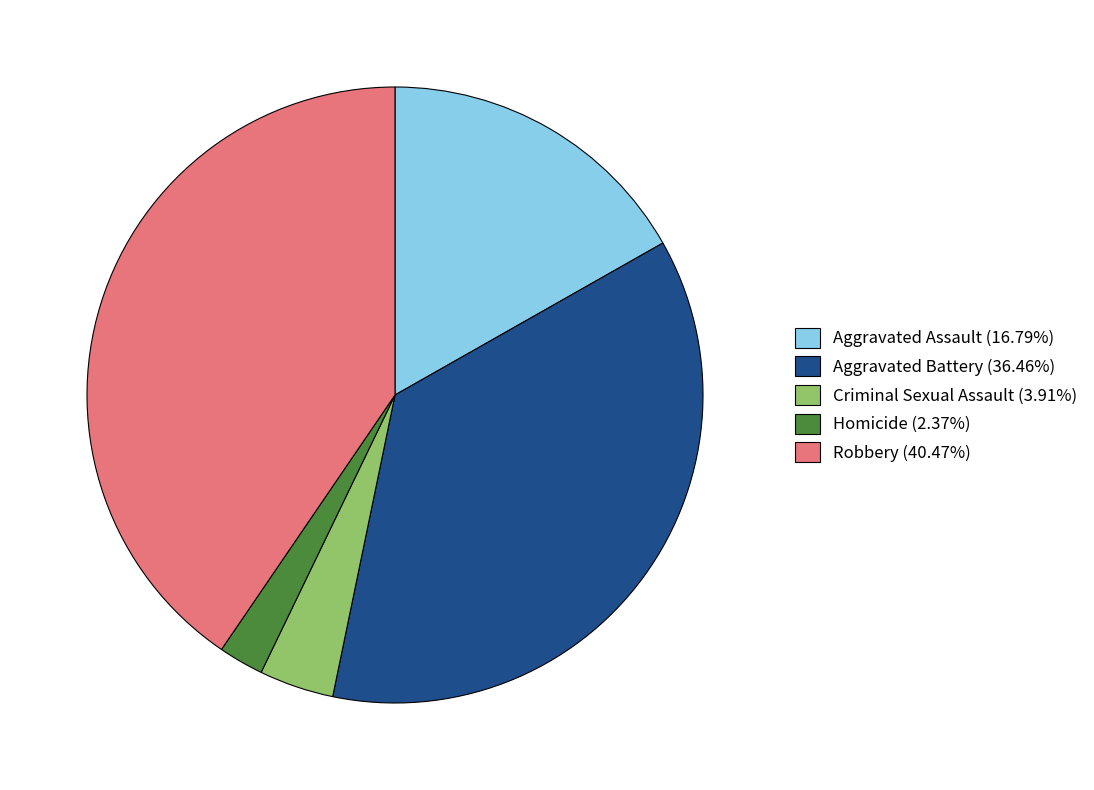

What is the ratio of the value at Aggravated Battery (36.46%) to the value at Aggravated Assault (16.79%)?

2.2